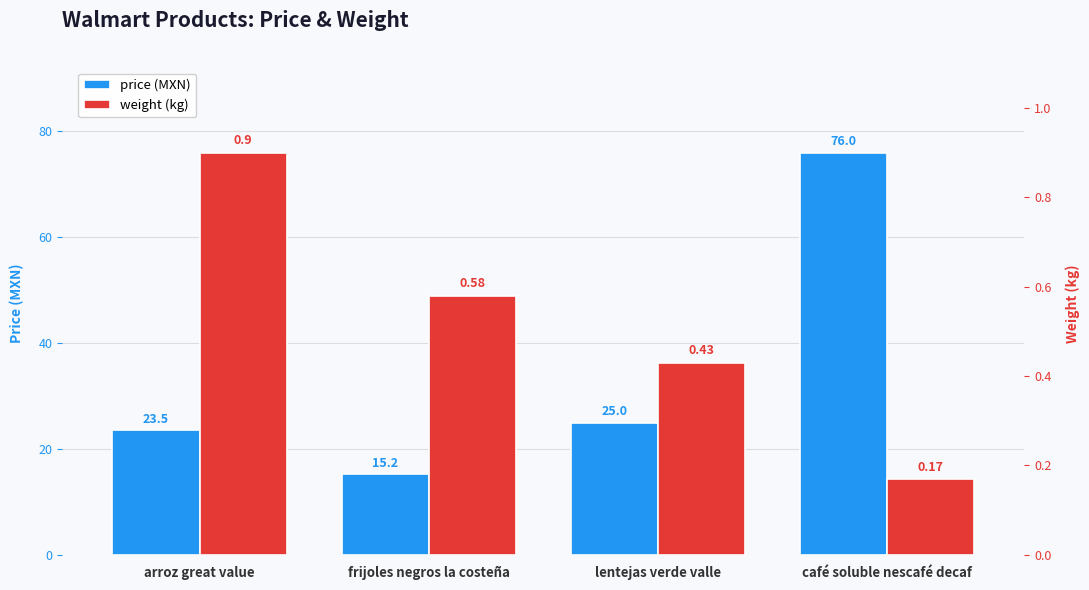

How many bars are there in each group?

2